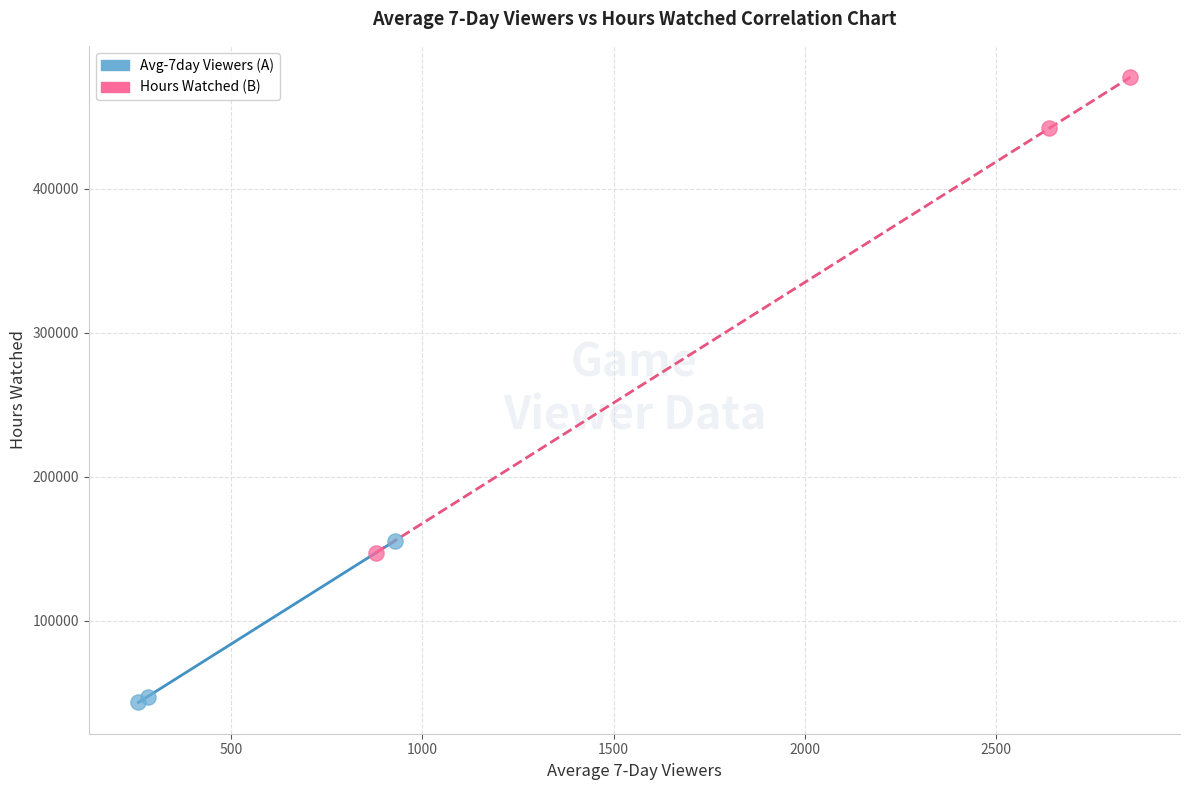

Which series reaches the minimum Y coordinate?

Avg-7day Viewers (A)